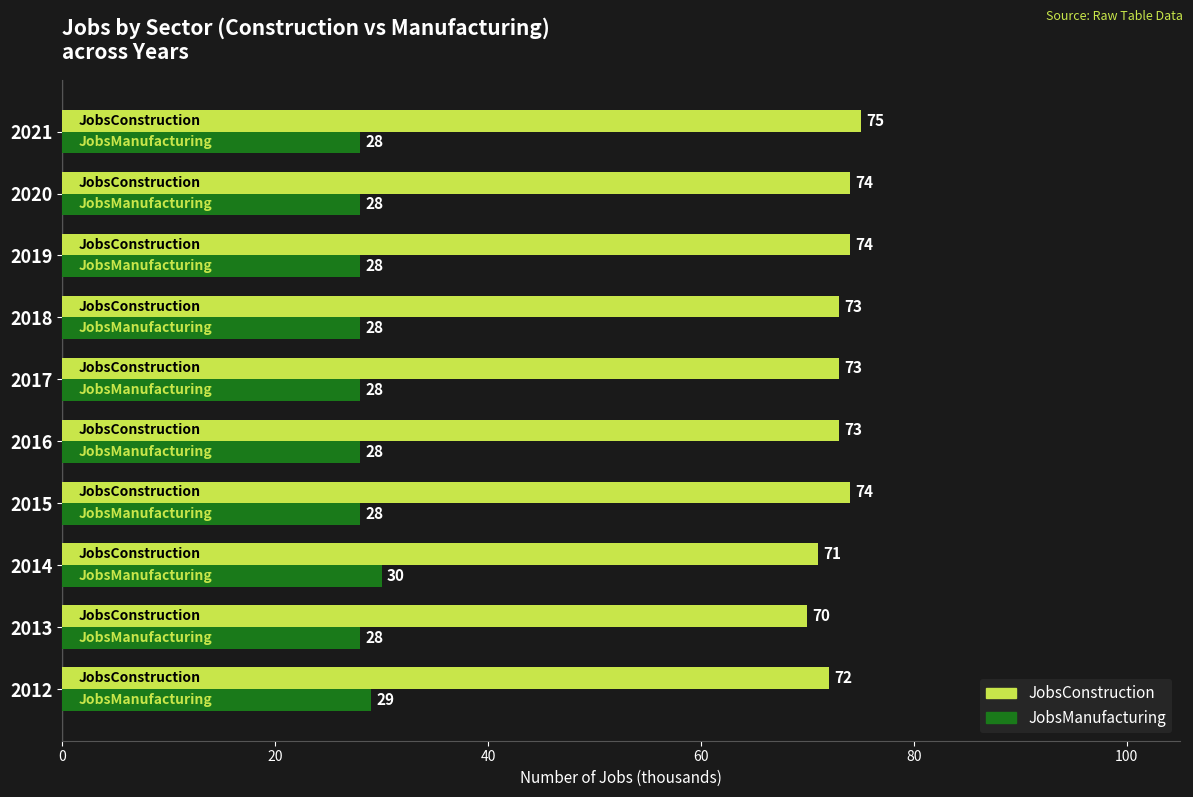

Read the JobsManufacturing value at 2019.

28